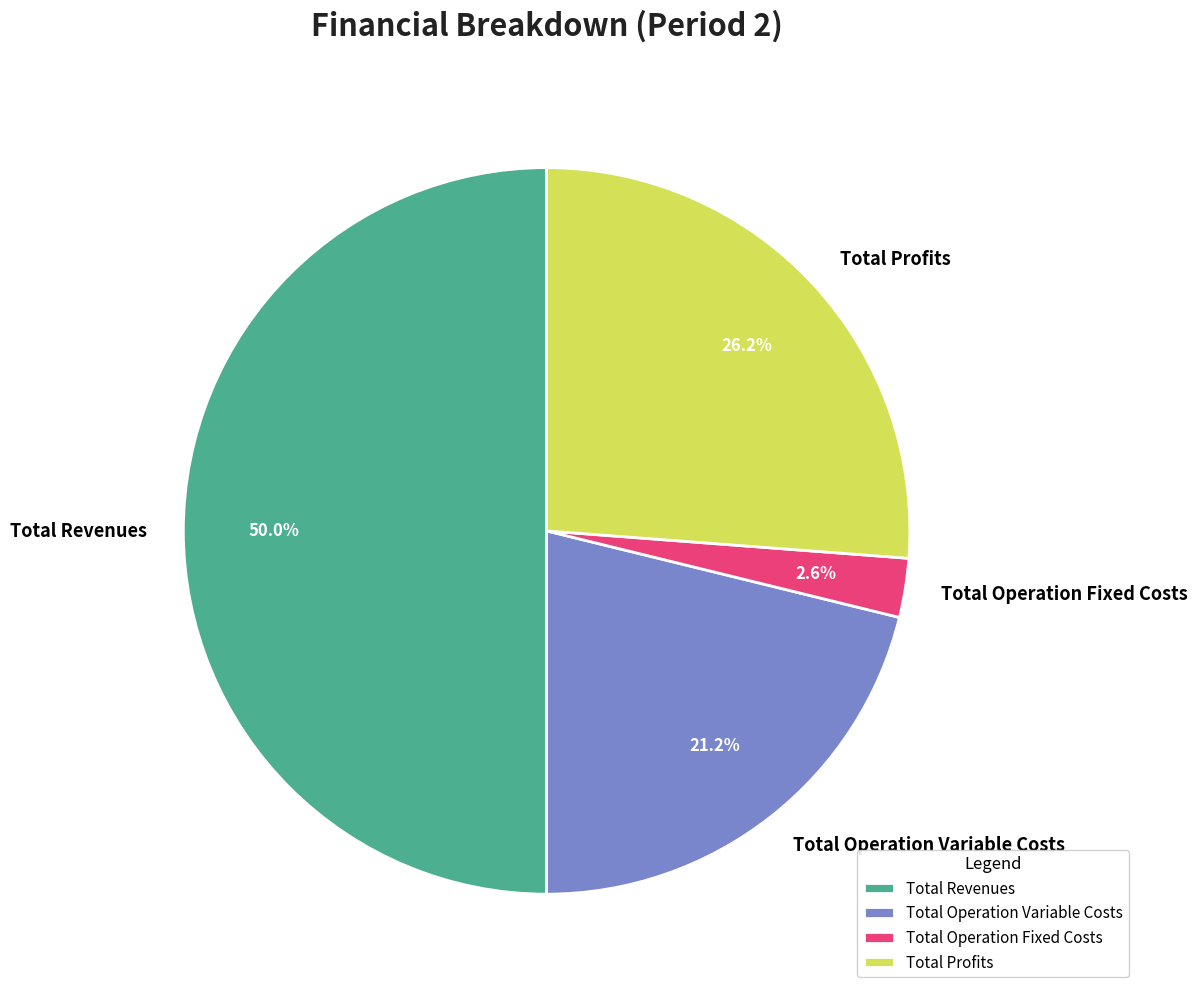

How much of the chart is everything except Total Profits?

73.8%